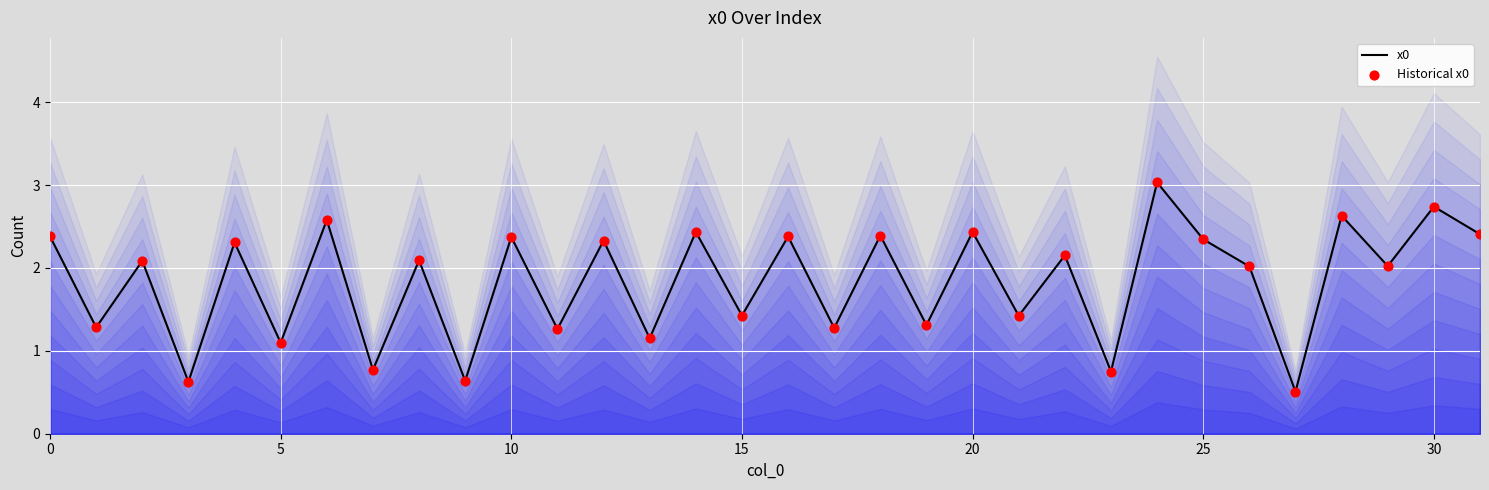

The x0 series shows 1.1 at 5. True or false?

True